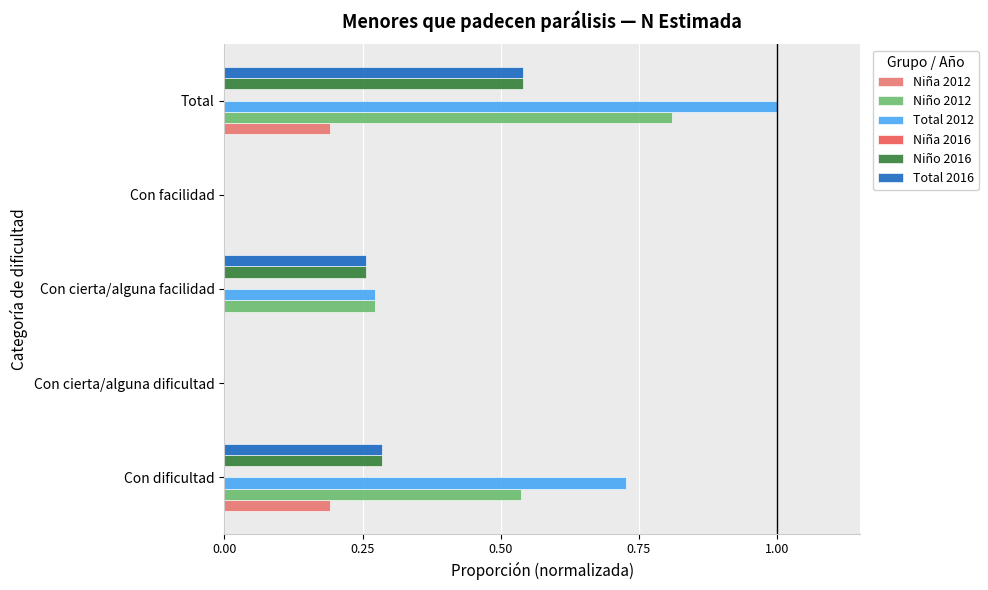

At which category does the chart reach its peak across all series?

Total